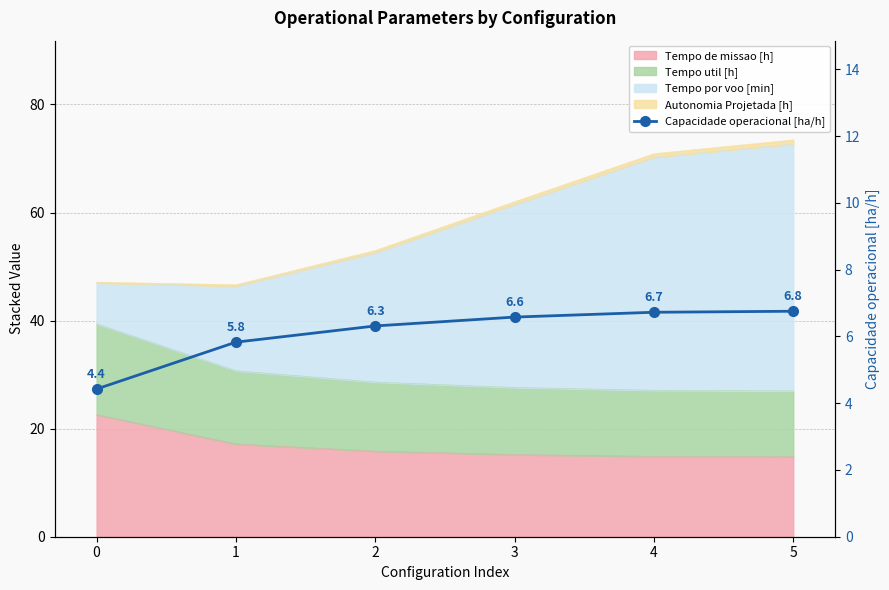

Where does the data first go above 6?

2